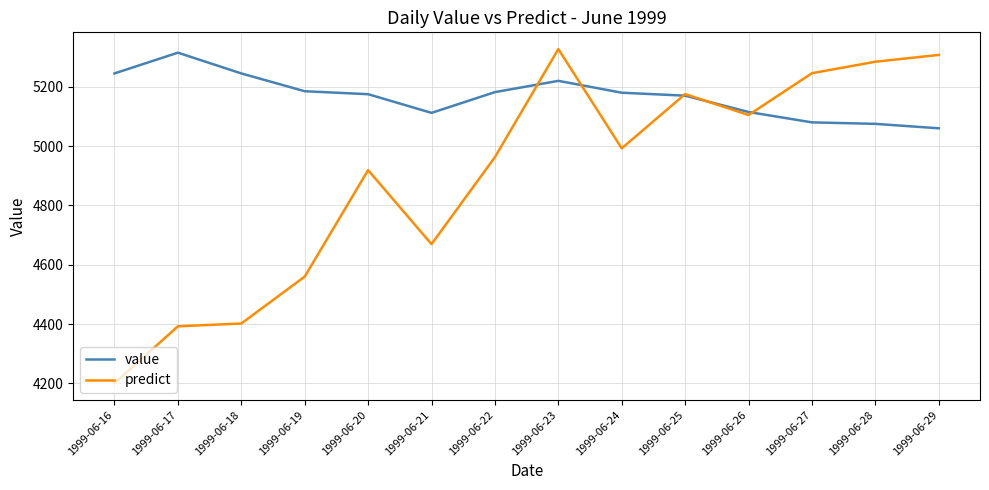

What is the minimum value for value?

5060.0